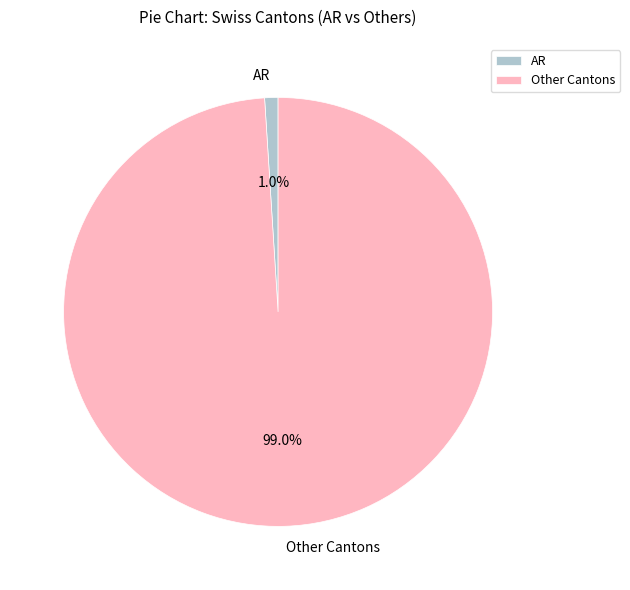

Which category has the biggest portion of the pie?

Other Cantons